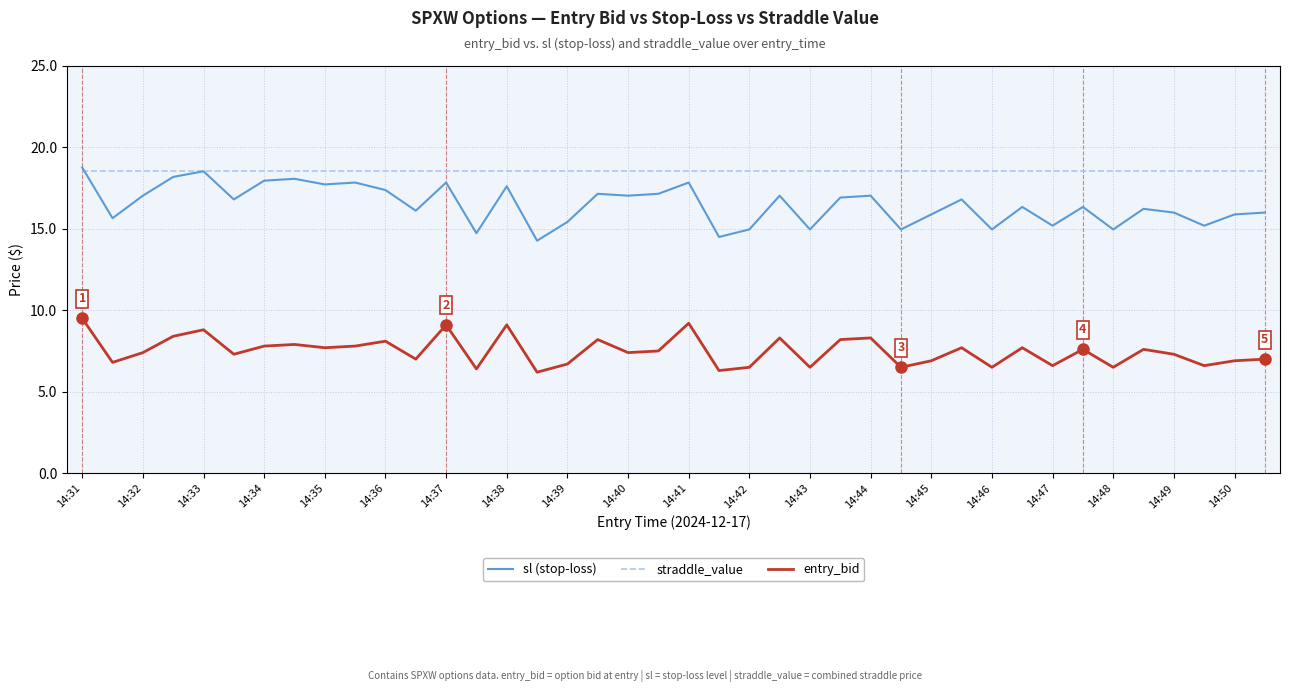

True or false: sl (stop-loss) and entry_bid intersect in this chart.

False